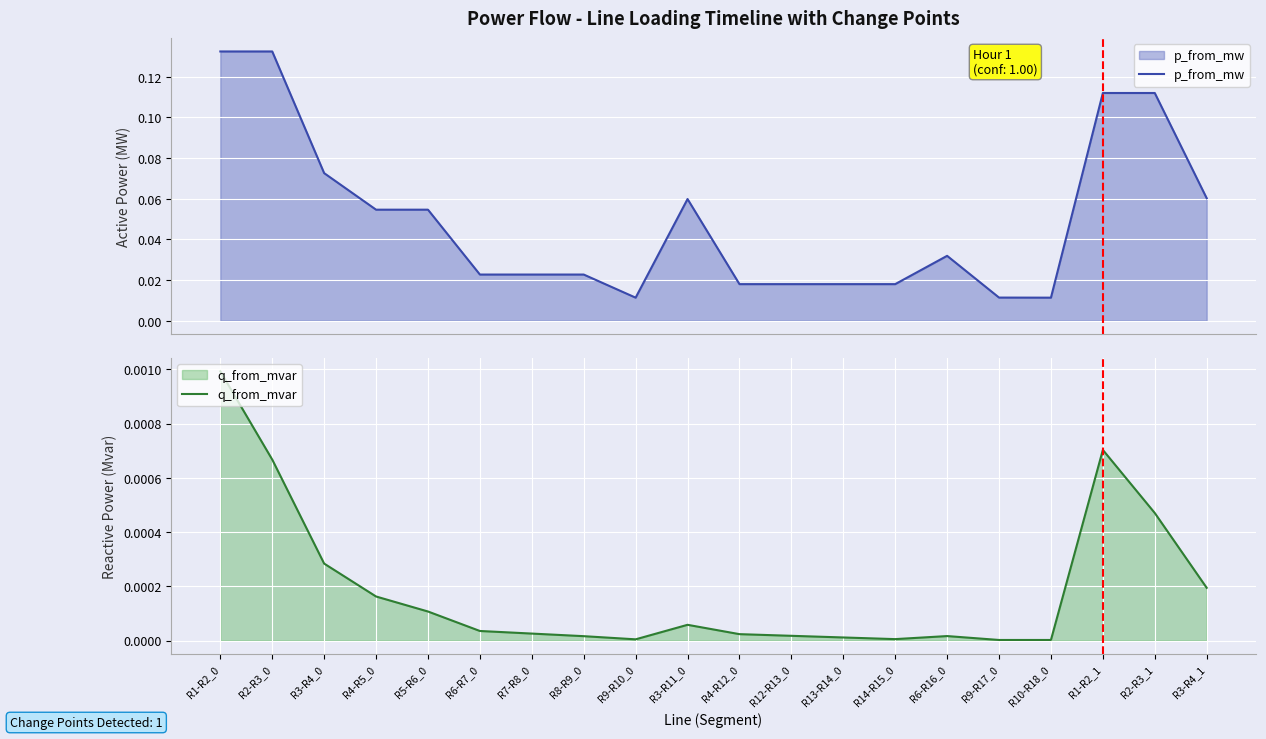

Rank the categories by q_from_mvar value from lowest to highest.

R10-R18_0, R9-R17_0, R9-R10_0, R14-R15_0, R13-R14_0, R8-R9_0, R6-R16_0, R12-R13_0, R4-R12_0, R7-R8_0, R6-R7_0, R3-R11_0, R5-R6_0, R4-R5_0, R3-R4_1, R3-R4_0, R2-R3_1, R2-R3_0, R1-R2_1, R1-R2_0